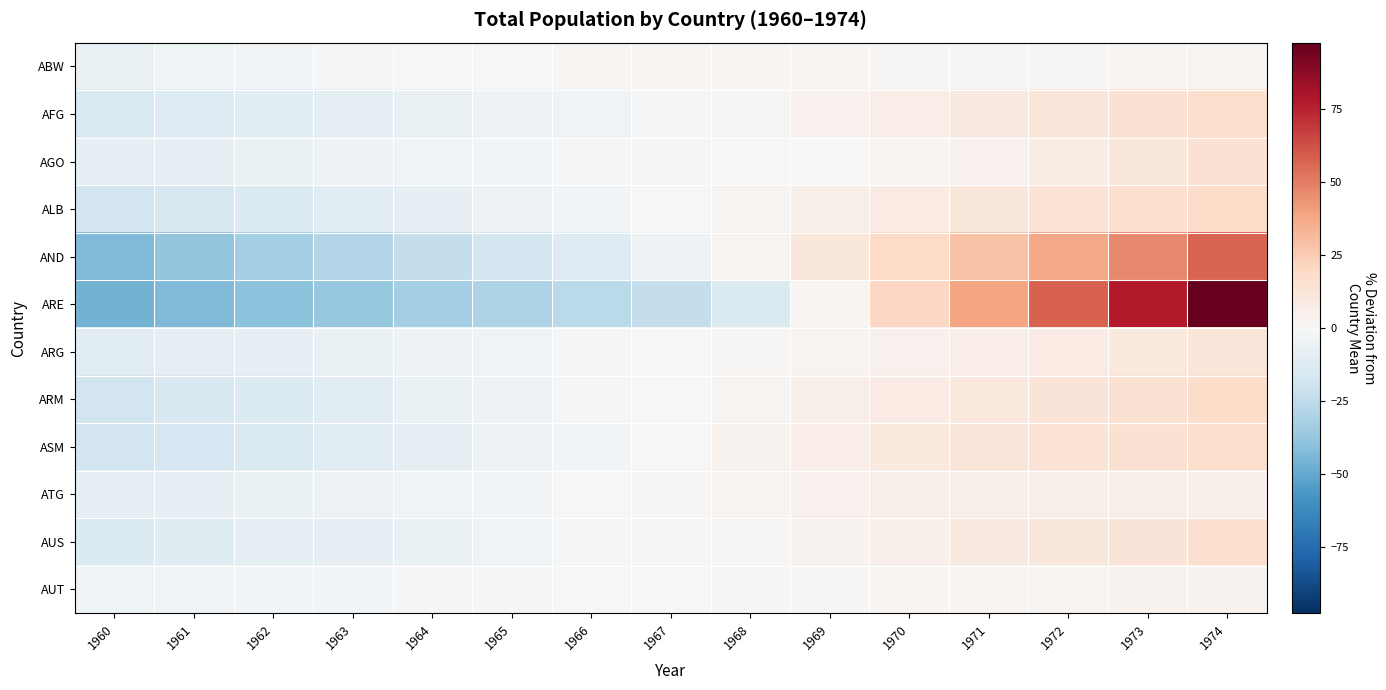

What is the spread (max minus min) of values at 1970?

18.6